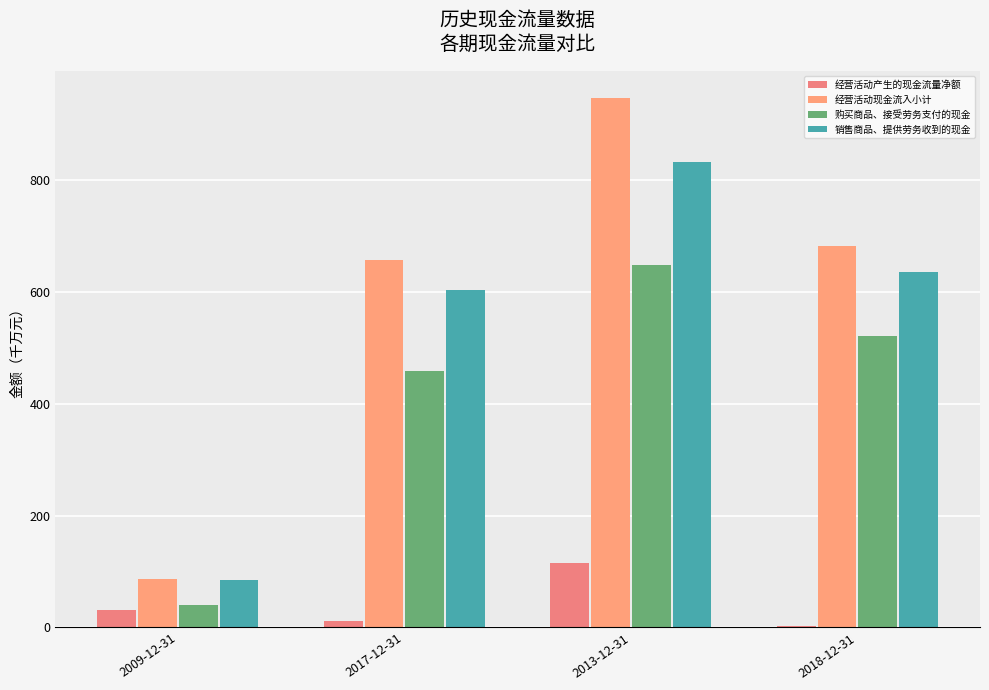

List the series in order of their peak value, highest first.

经营活动现金流入小计, 销售商品、提供劳务收到的现金, 购买商品、接受劳务支付的现金, 经营活动产生的现金流量净额